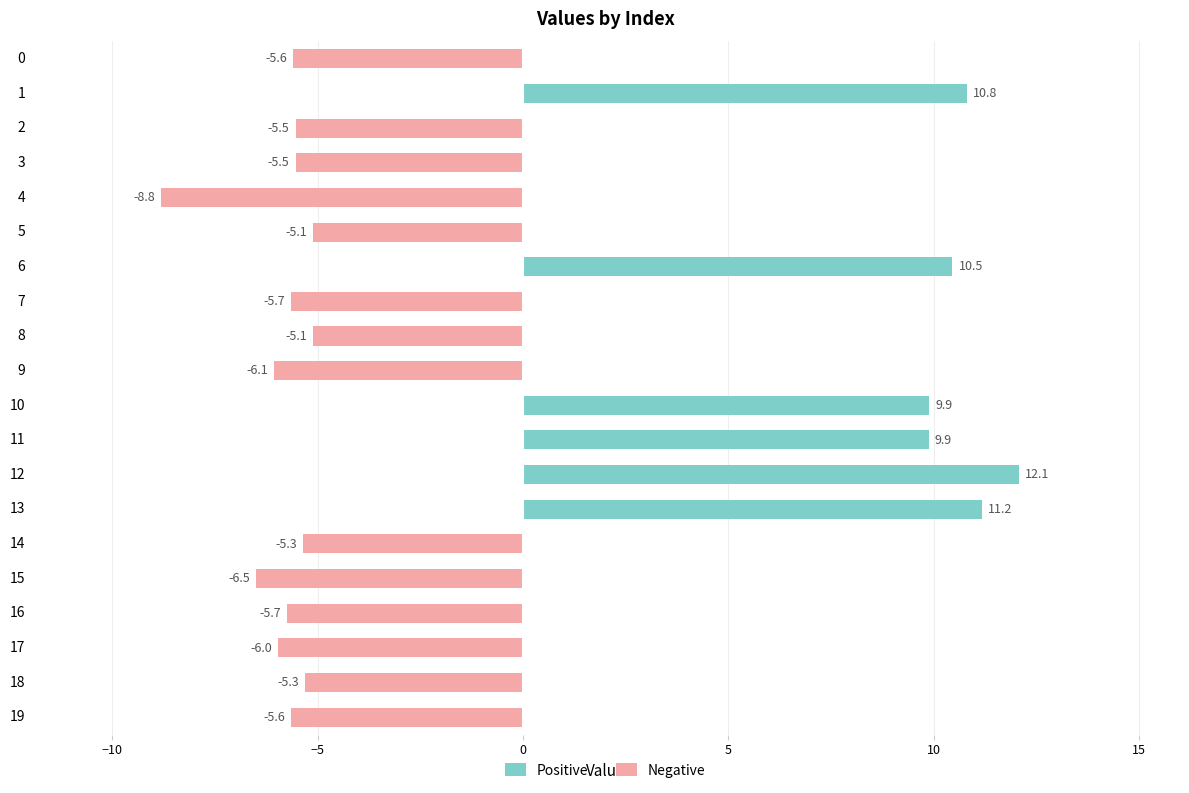

The Positive series shows 7.5 at 3. True or false?

False